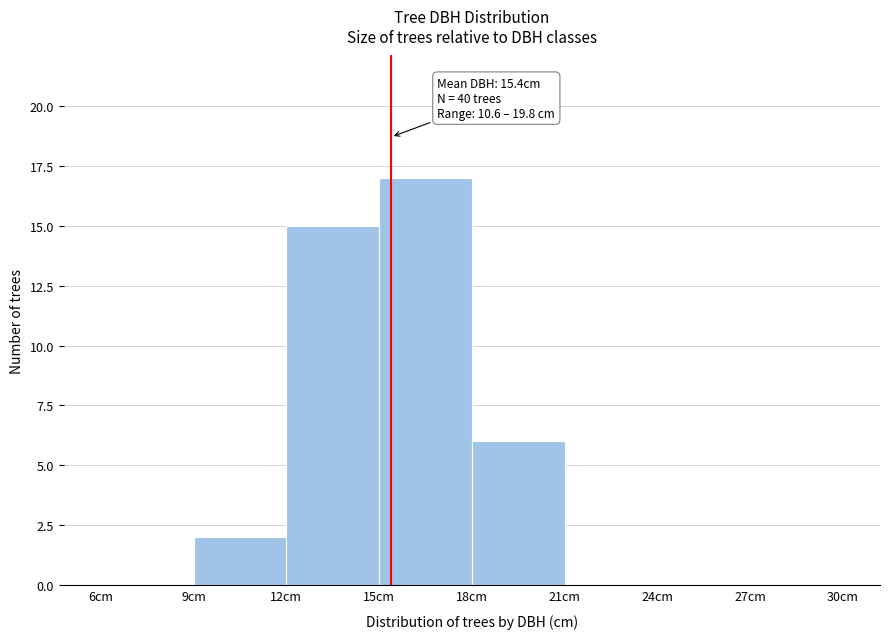

Which range on the x-axis has the tallest bar?

15 to 18